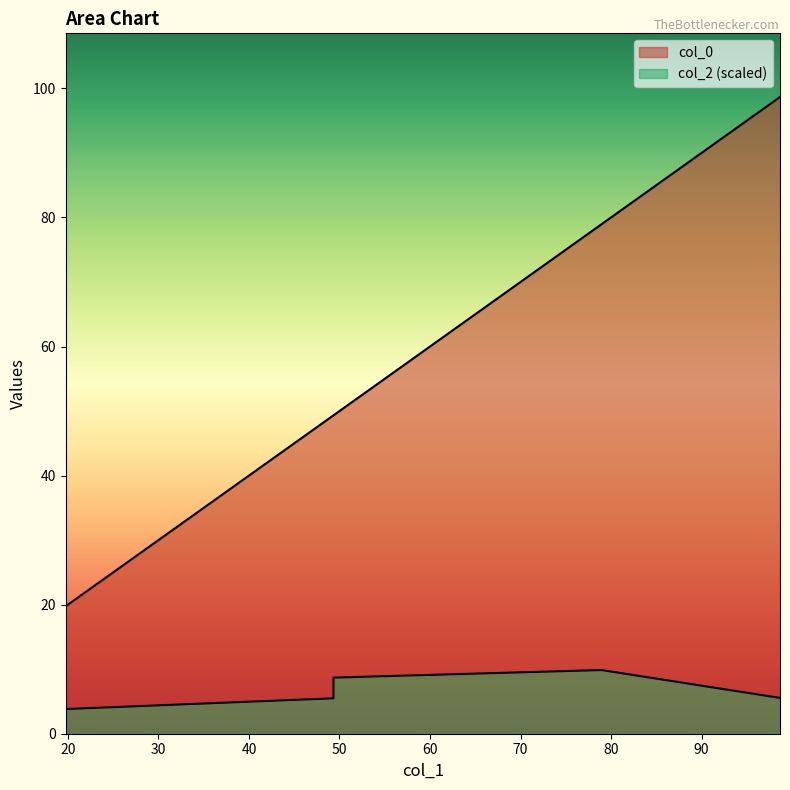

What is the difference between the second highest and second lowest values in the col_2 series?

3.2